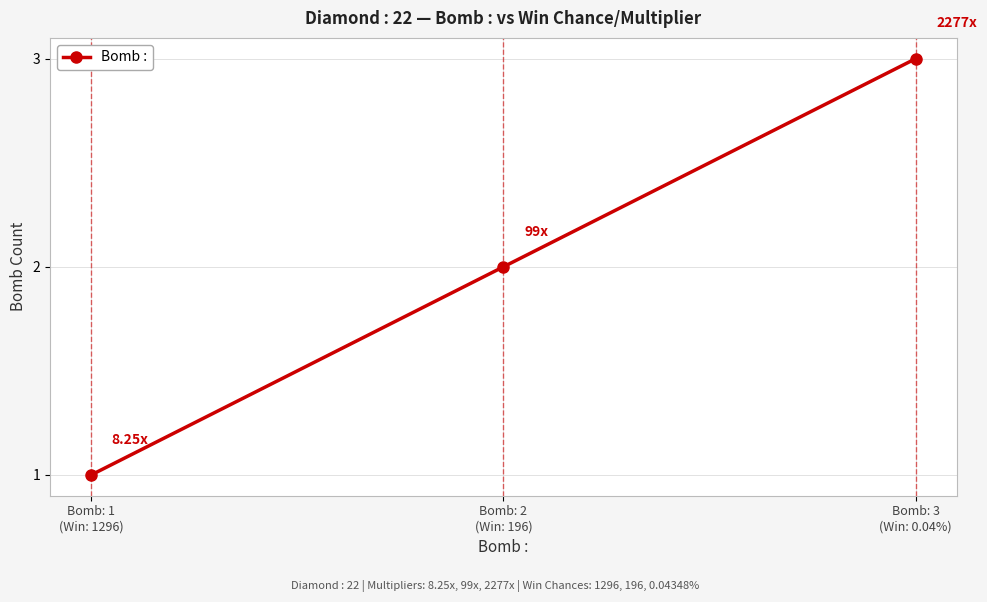

Reading right to left, what are all the values shown in this chart?

3	2	1